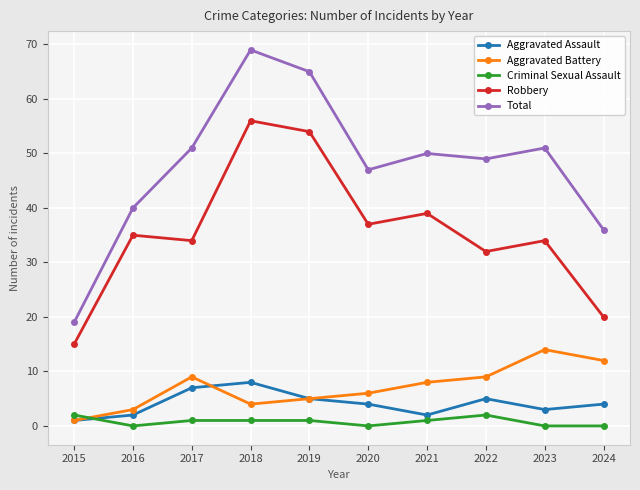

Rank the series by their maximum value, from highest to lowest.

Total, Robbery, Aggravated Battery, Aggravated Assault, Criminal Sexual Assault